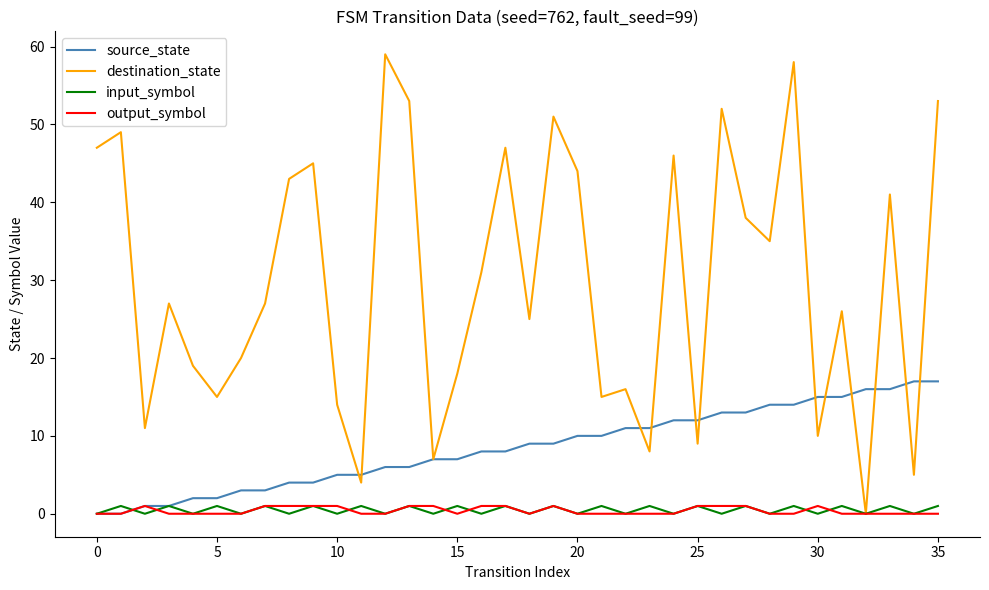

What is the greatest value displayed?

59